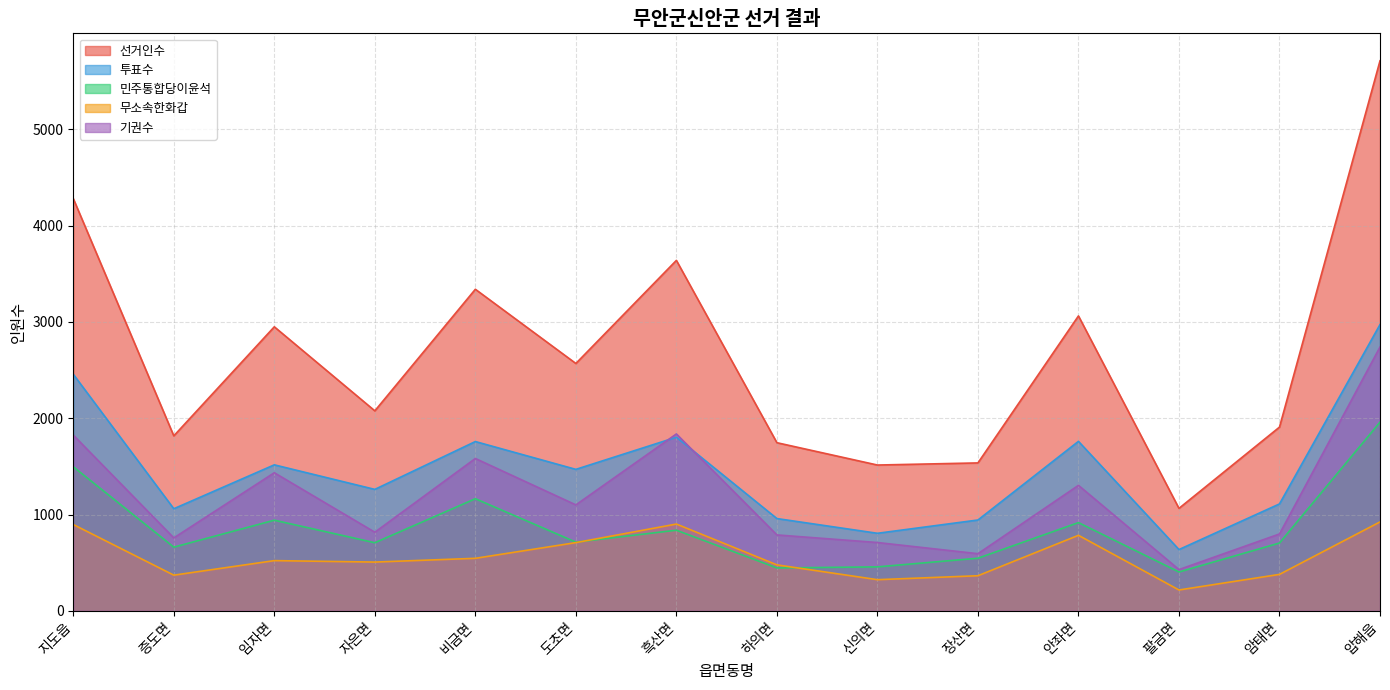

What is the value of the 선거인수 point at the 3rd from the left?

2950